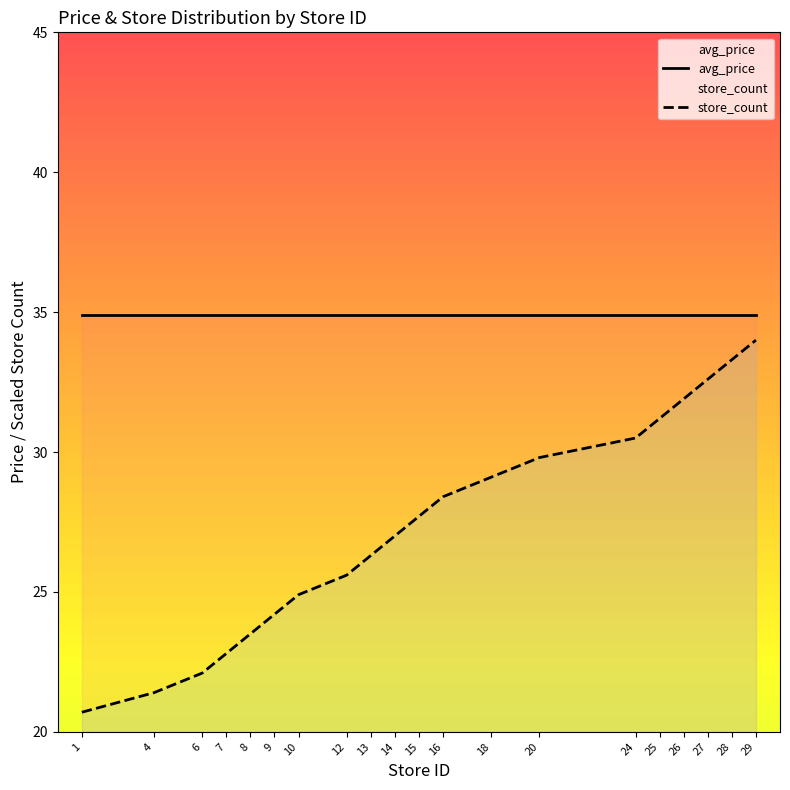

What is the difference between the second highest and minimum values in the store_count series?

12.6